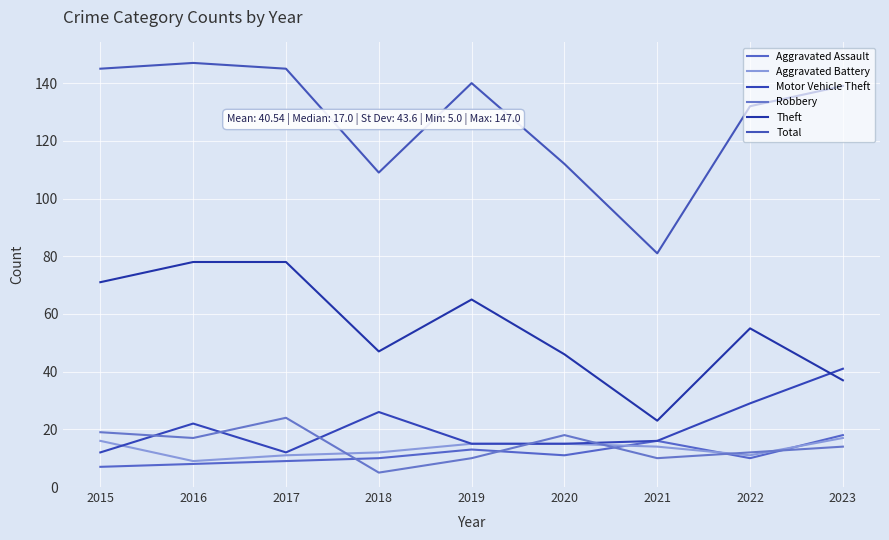

Does the chart have visible grid lines?

Yes